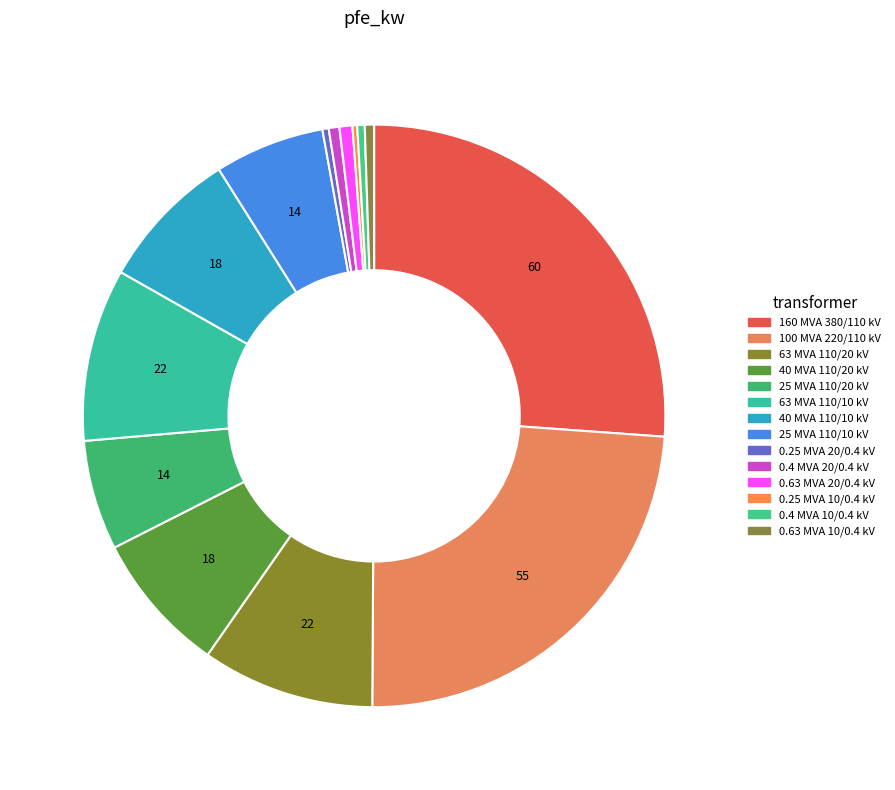

Which category has the biggest portion of the pie?

160 MVA 380/110 kV